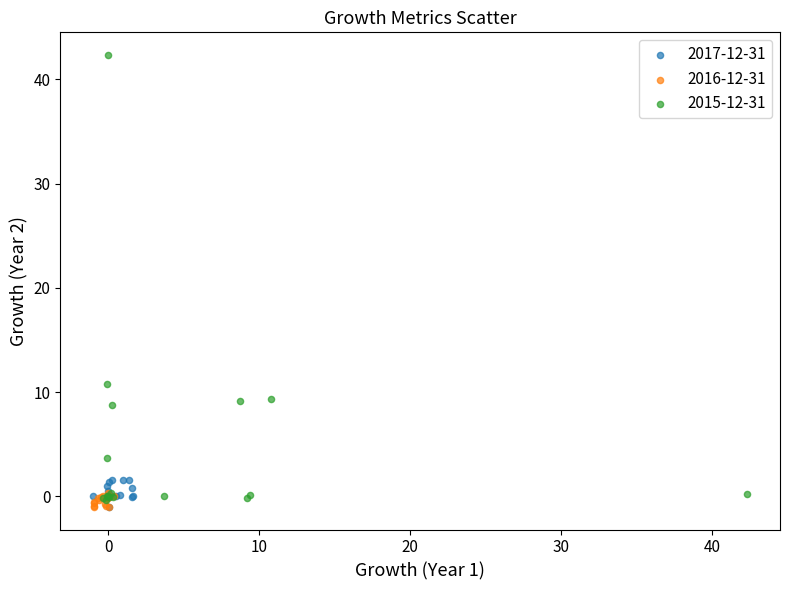

Which series reaches the maximum Y coordinate?

2015-12-31